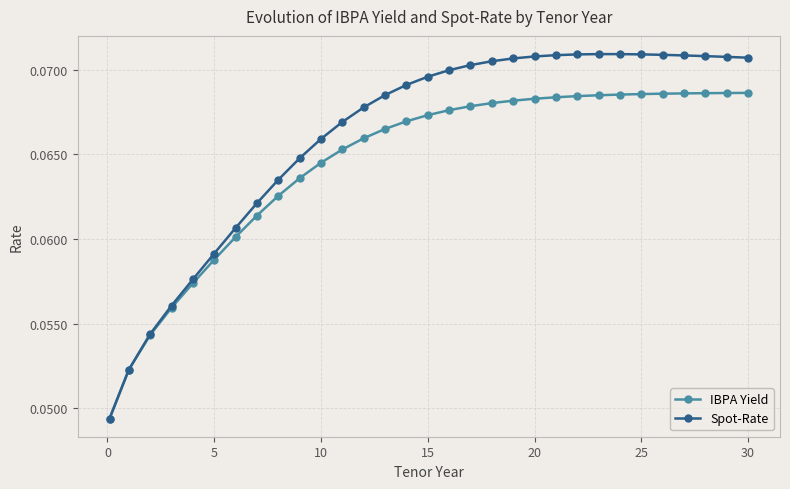

Rank the series by their average value, from lowest to highest.

IBPA Yield, Spot-Rate